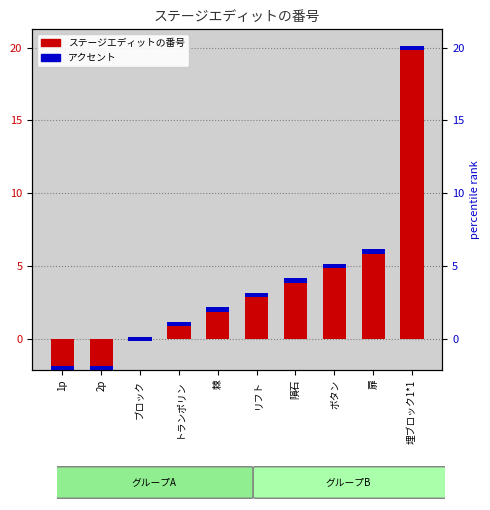

Is it true that the value at 隕石 is 2?

False